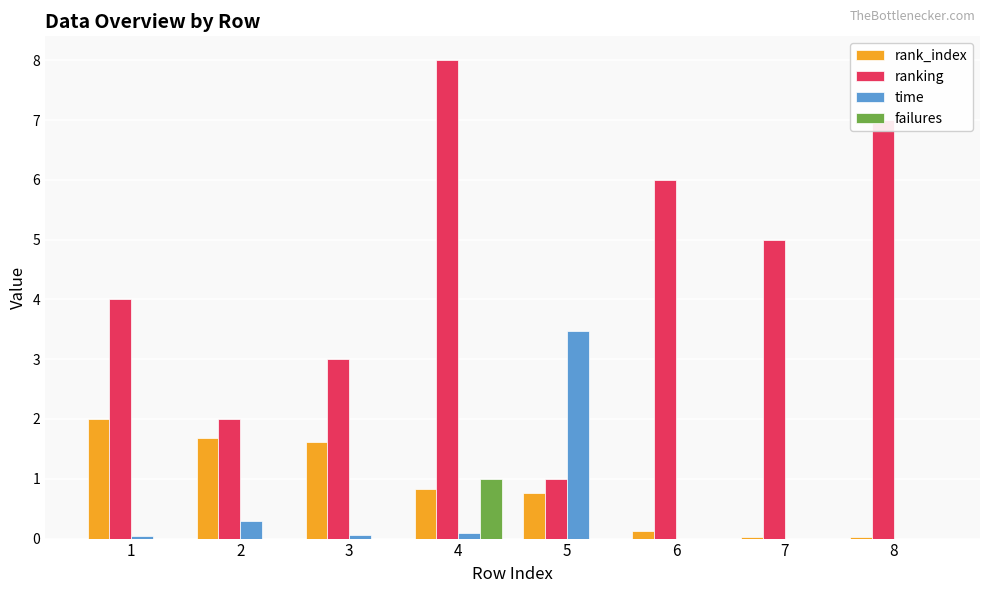

What is the total value across all series at 1?

6.0